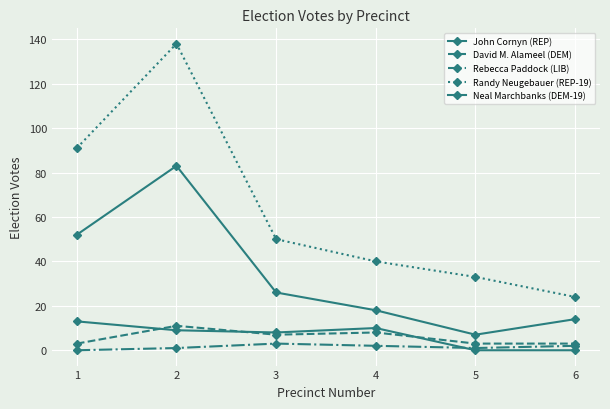

True or false: John Cornyn (REP) and Rebecca Paddock (LIB) intersect in this chart.

False